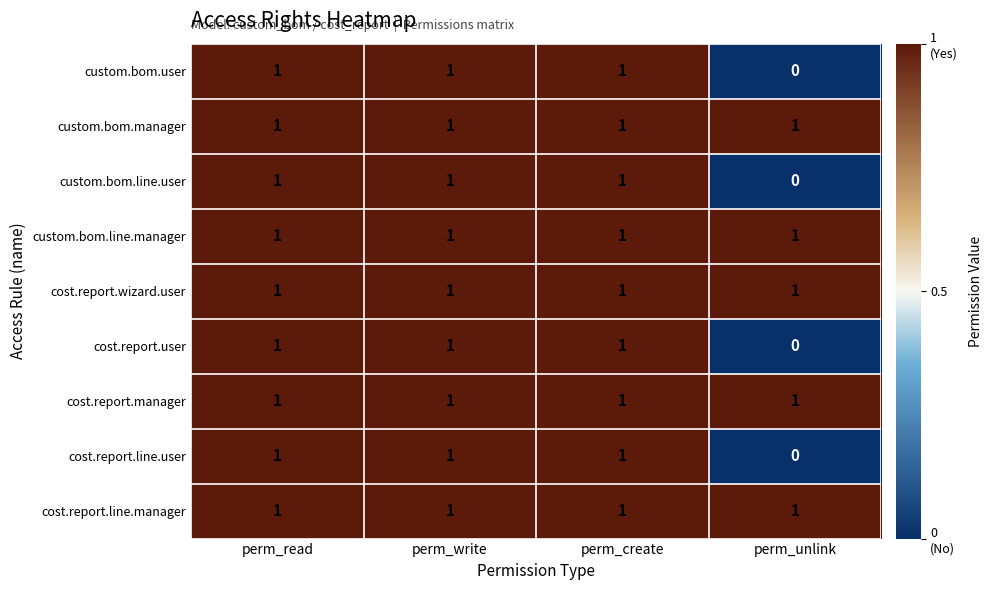

How many data points does each series have?

4